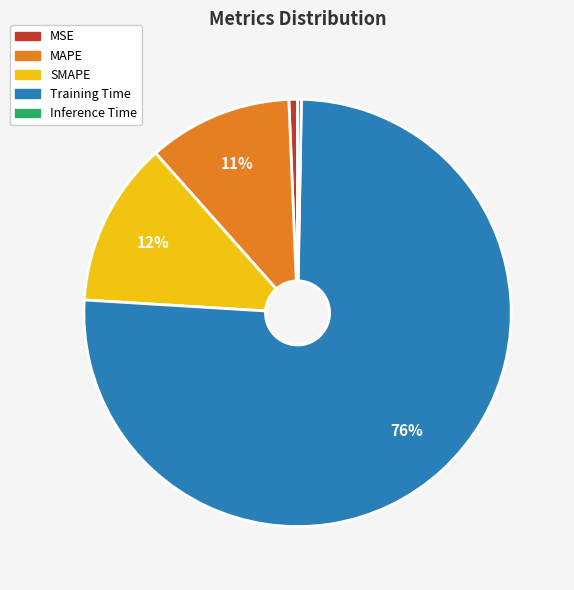

To the nearest percent, what is the average slice percentage?

20%